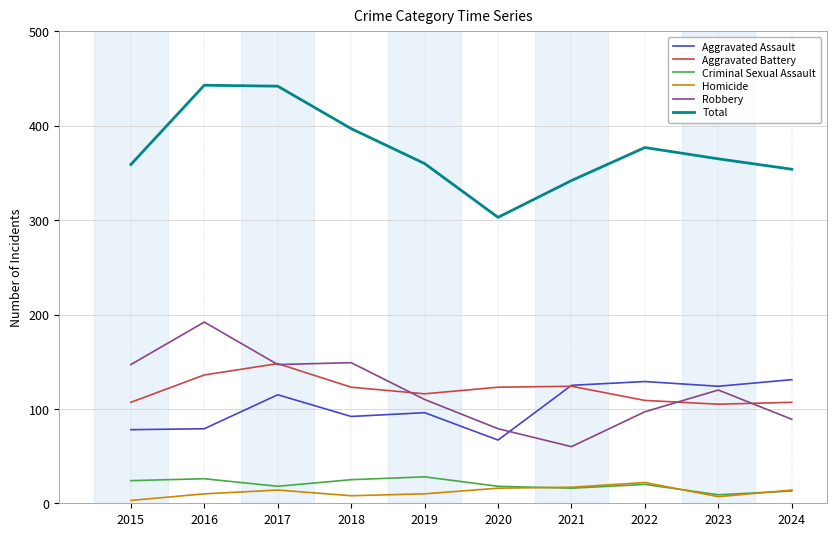

What is the difference between the highest and lowest values at 2022?

357